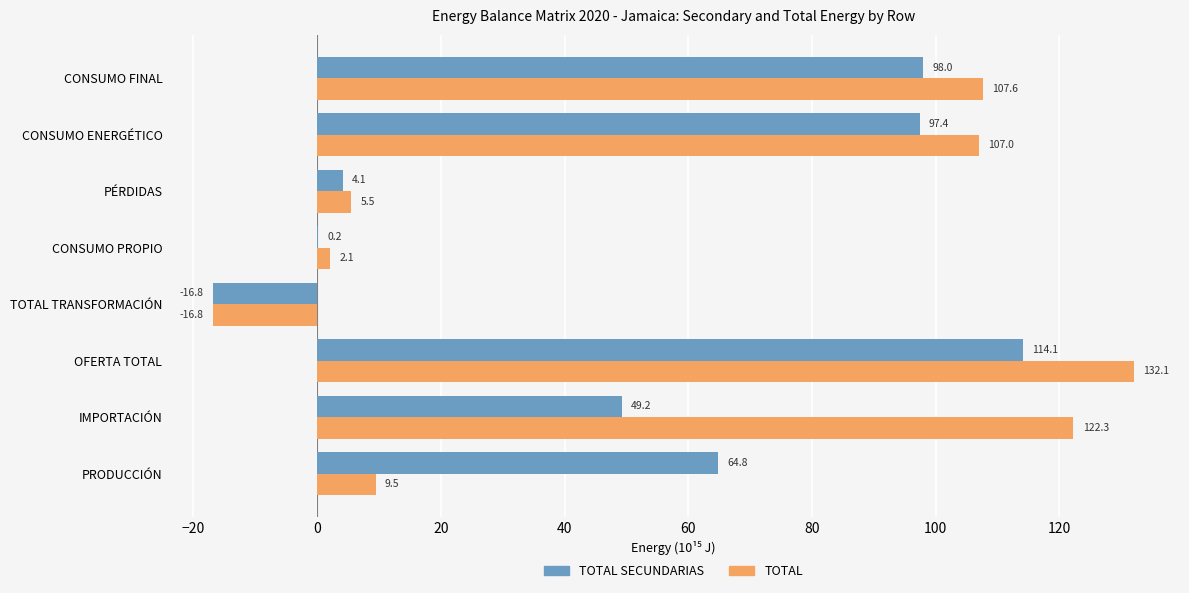

What is the total value across all series at TOTAL TRANSFORMACIÓN?

-33.6